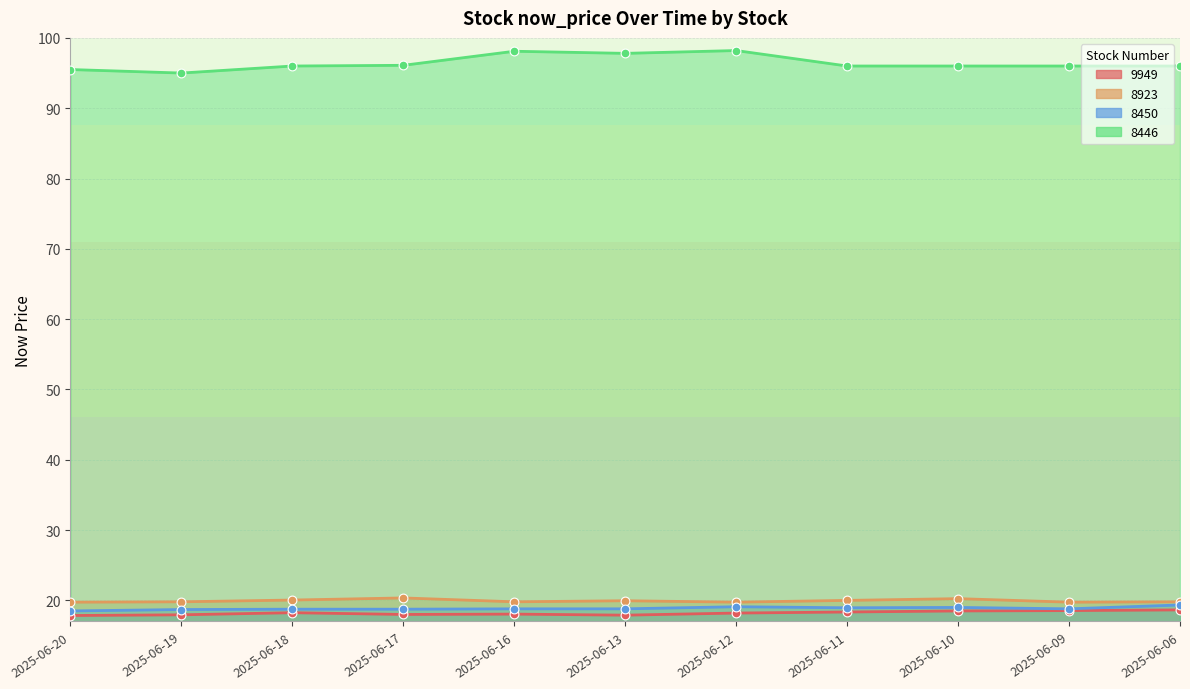

What are all the series names shown in the legend?

9949, 8923, 8450, 8446